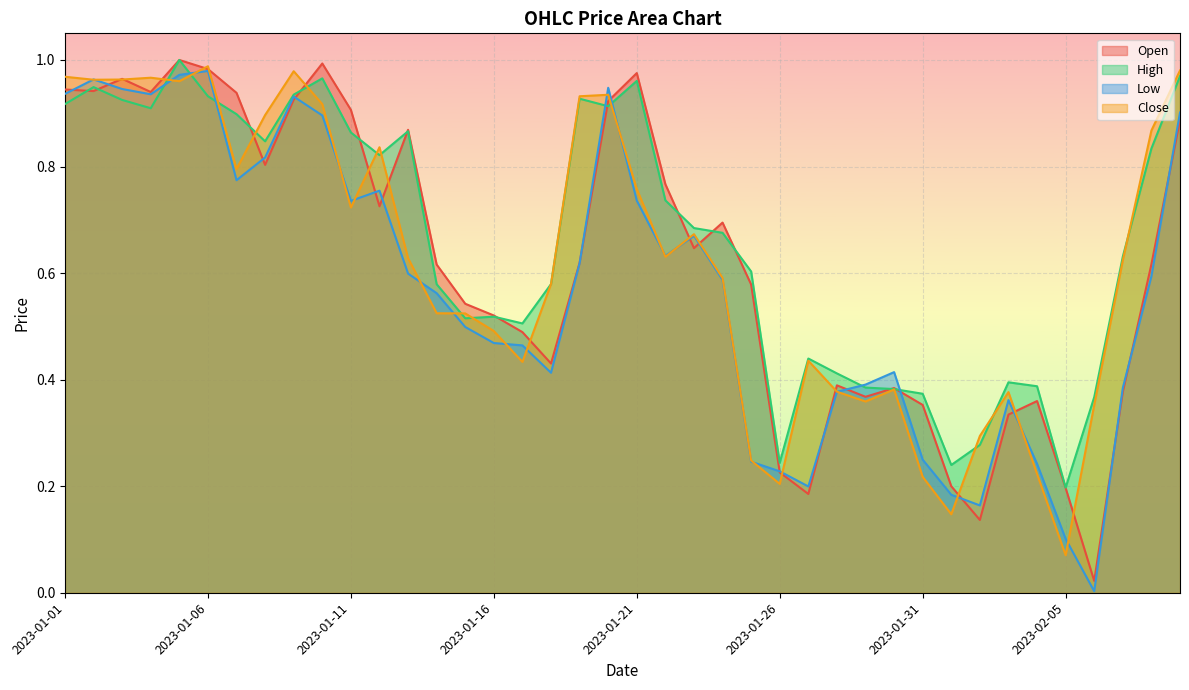

What is the label of the 25th point from the right?

2023-01-16